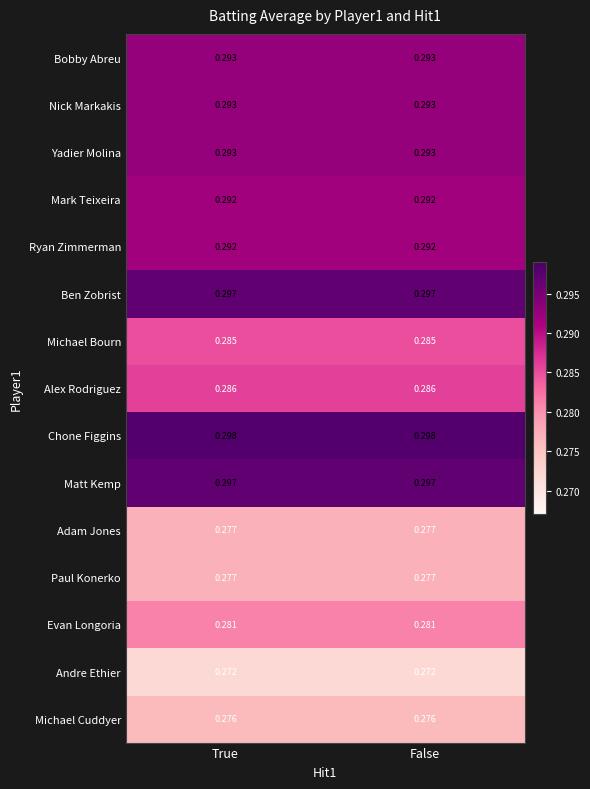

Which series has the largest total across all categories?

Chone Figgins